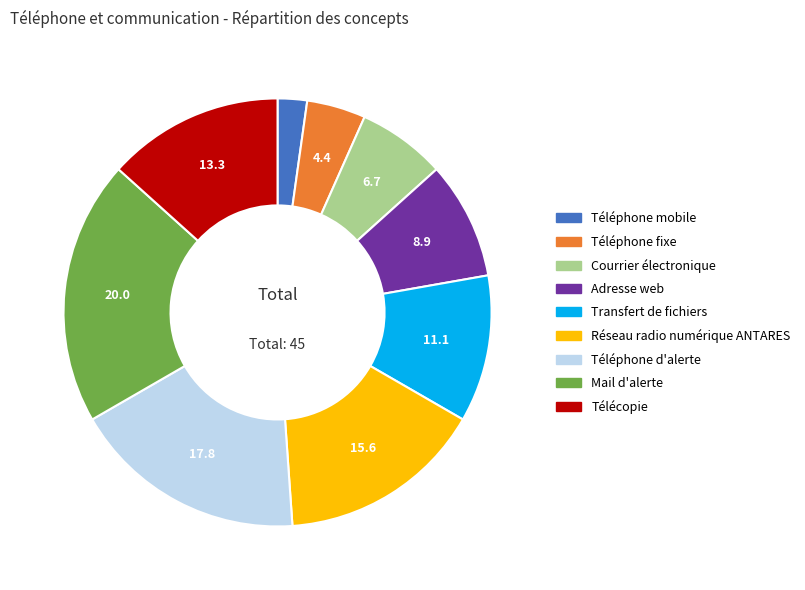

Between Réseau radio numérique ANTARES and Téléphone mobile, which is larger?

Réseau radio numérique ANTARES